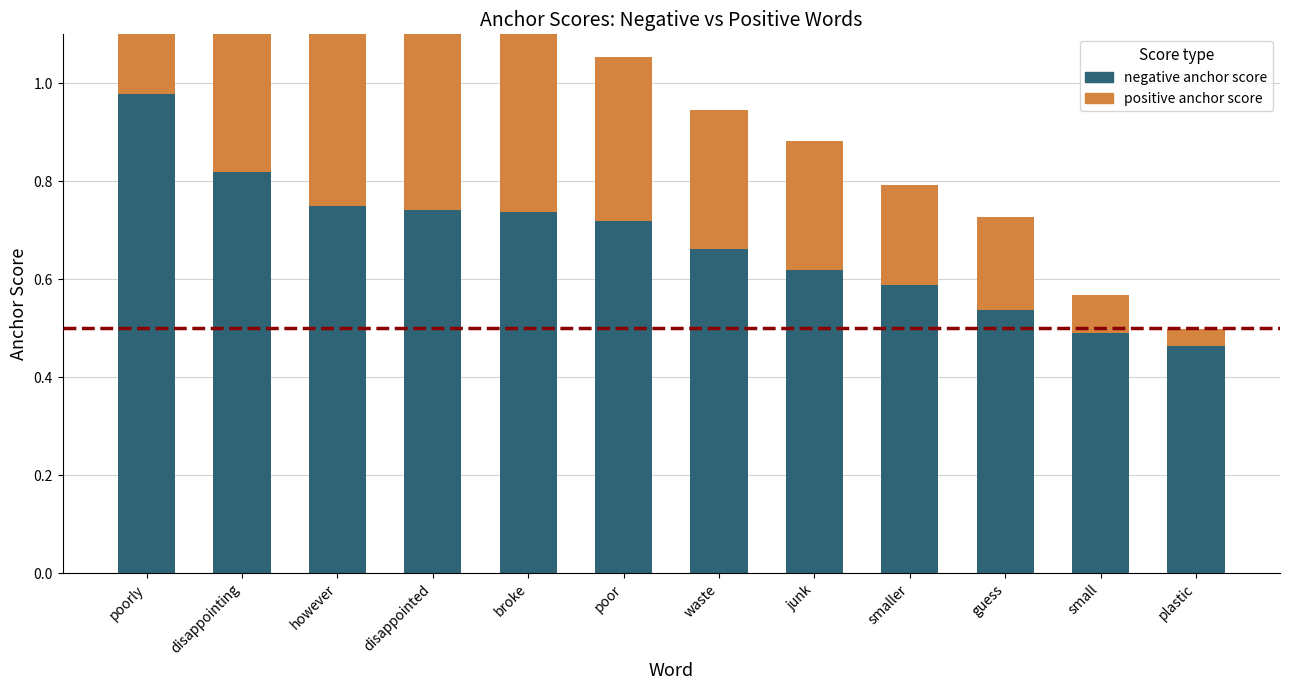

What is the average value of the negative anchor score series?

0.7